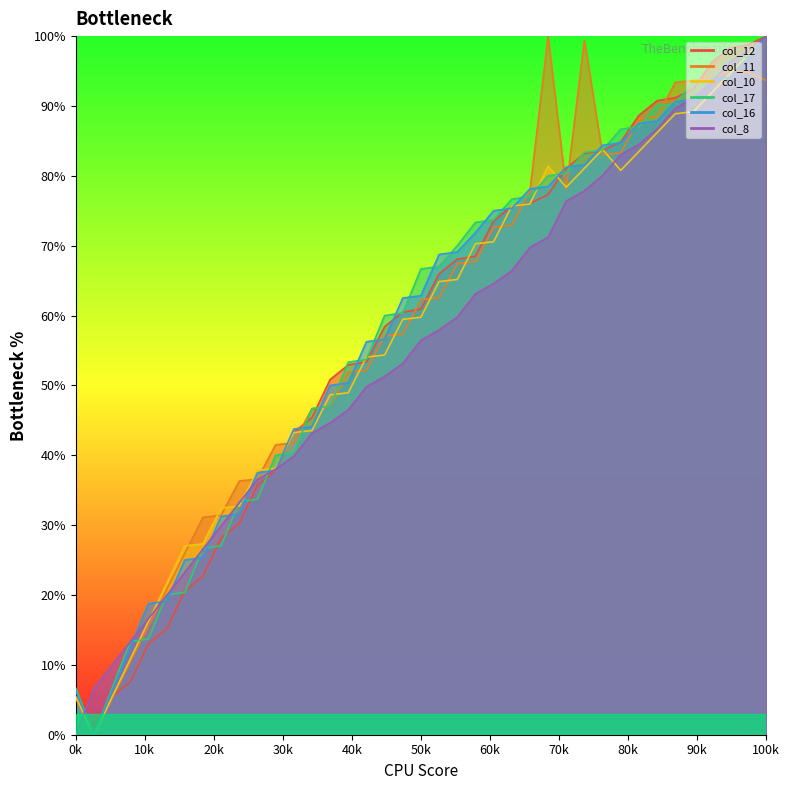

What is the difference between the maximum and minimum values in the col_8 series?

100.0